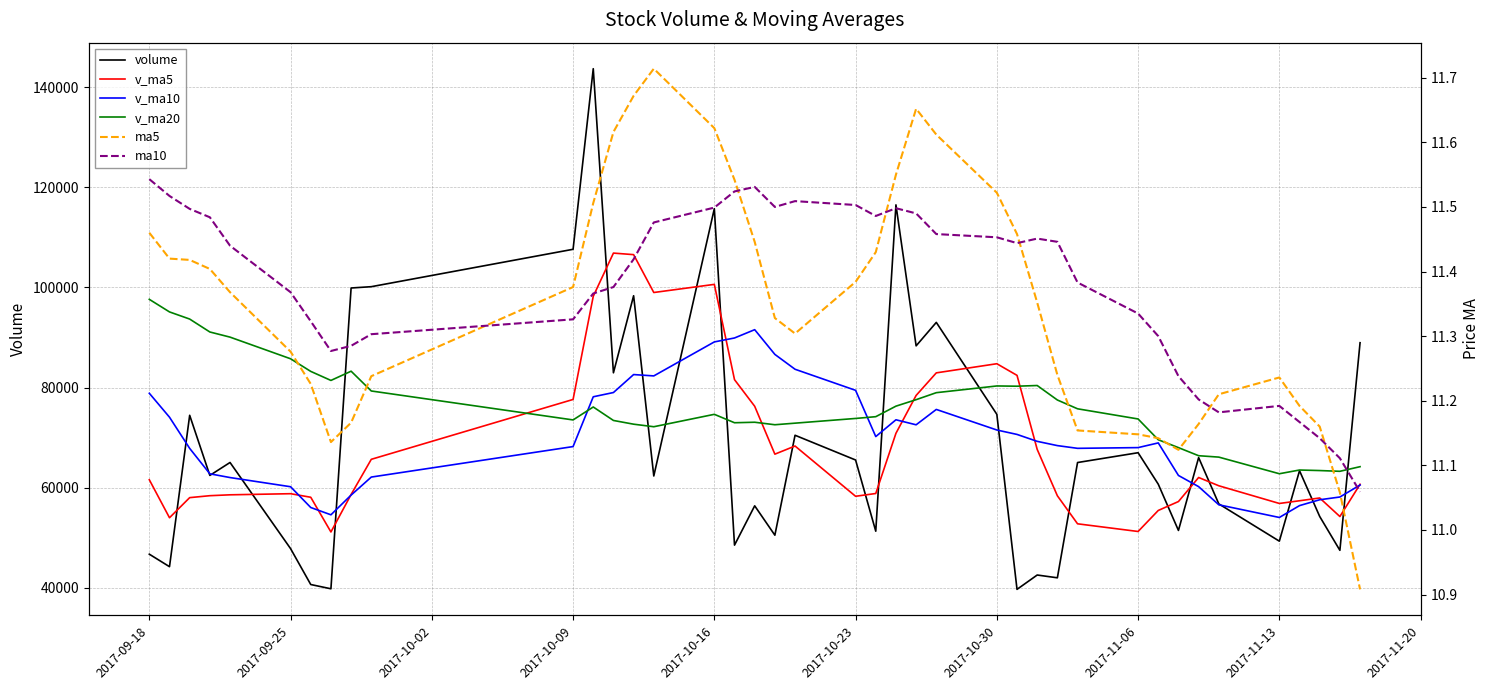

The ma5 series shows 18.2 at 36. True or false?

False